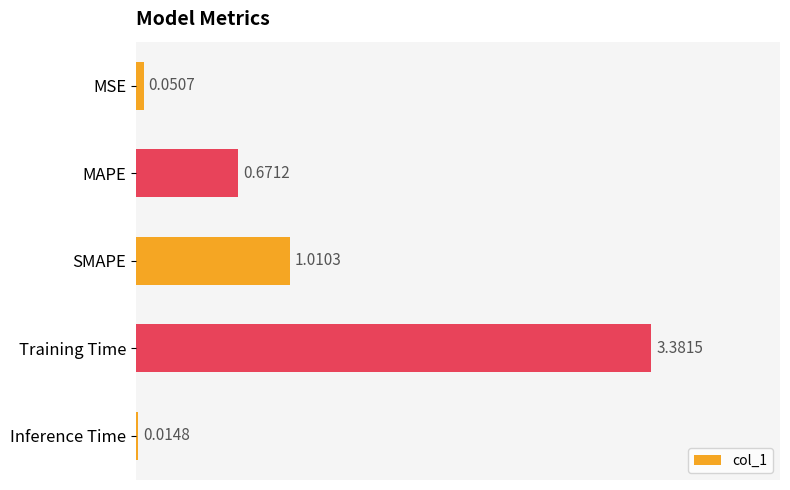

At which category does the chart reach its minimum across all series?

Inference Time